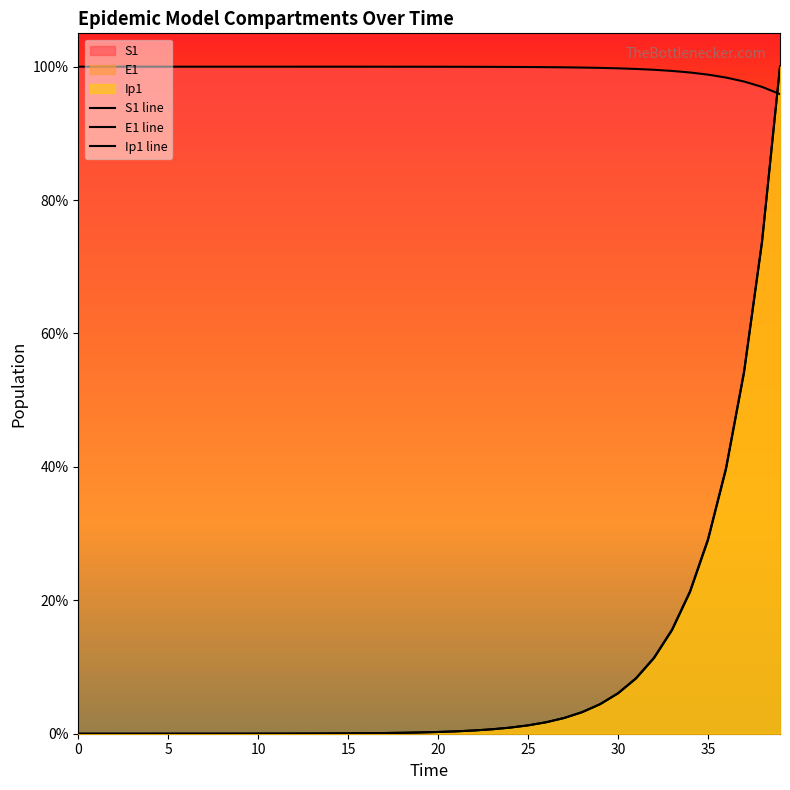

List the series in order of their peak value, highest first.

S1, E1, Ip1